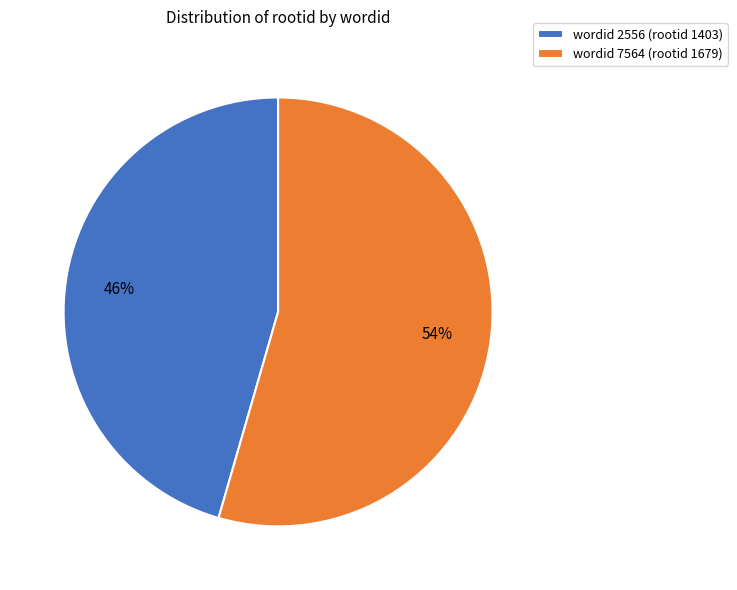

What is the smallest slice in the pie chart?

wordid 2556 (rootid 1403)